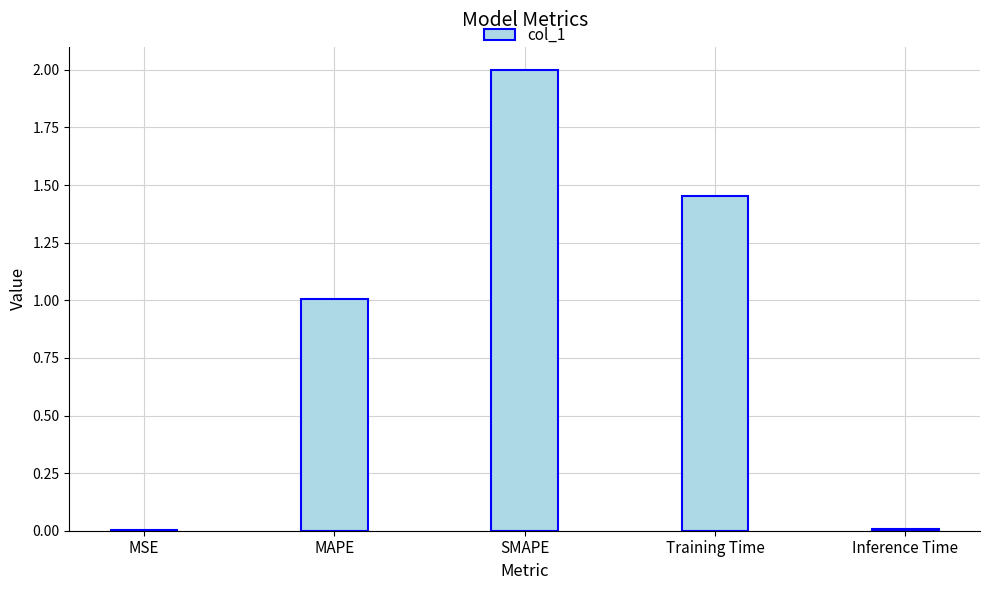

Between SMAPE and MSE, which is larger?

SMAPE